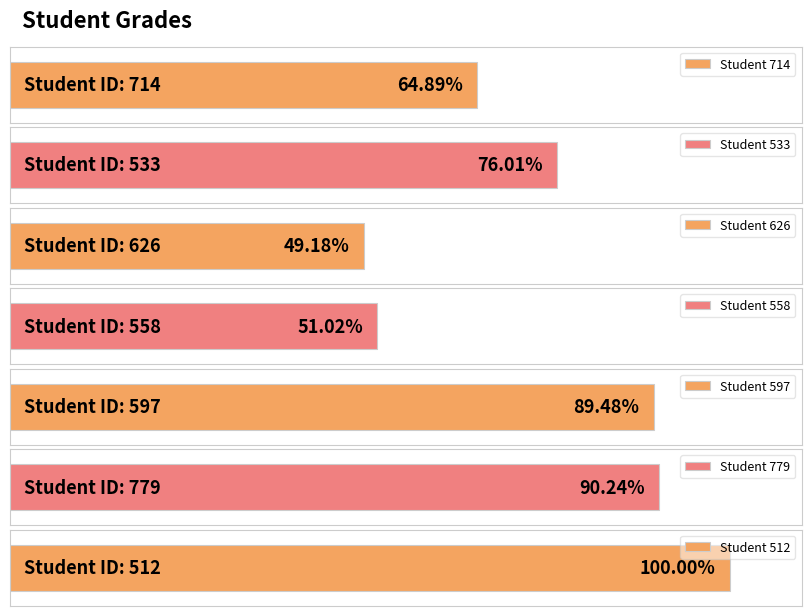

Reading left to right, what are all the values shown in this chart?

714=64.9	533=76.0	626=49.2	558=51.0	597=89.5	779=90.2	512=100.0